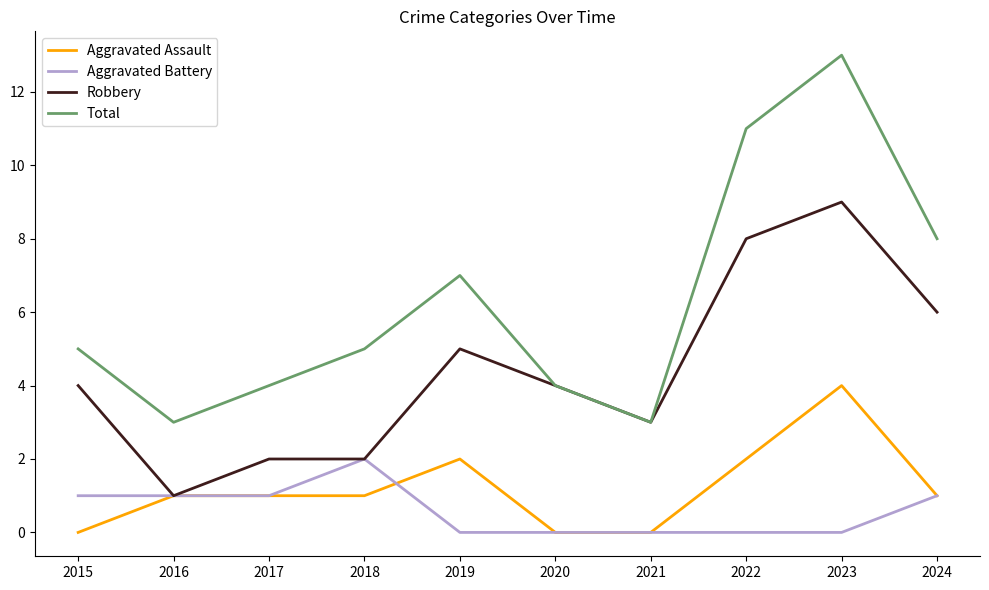

Is the value of Robbery at 2019 greater than the value of Total at 2016?

Yes